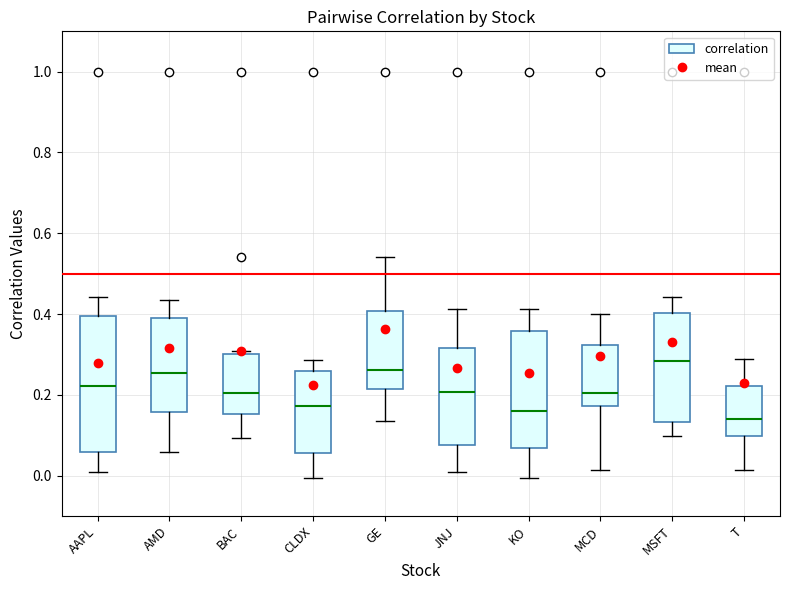

Where is the upper edge of the box for AMD on the y-axis? The values are not printed on the chart, so give them approximately, as read against the axis.

0.40